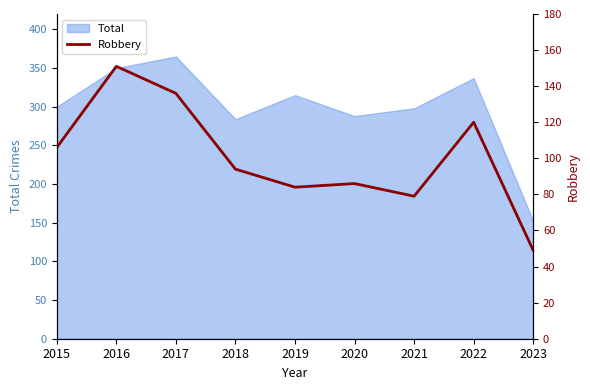

At which label does the data first exceed 94?

2015